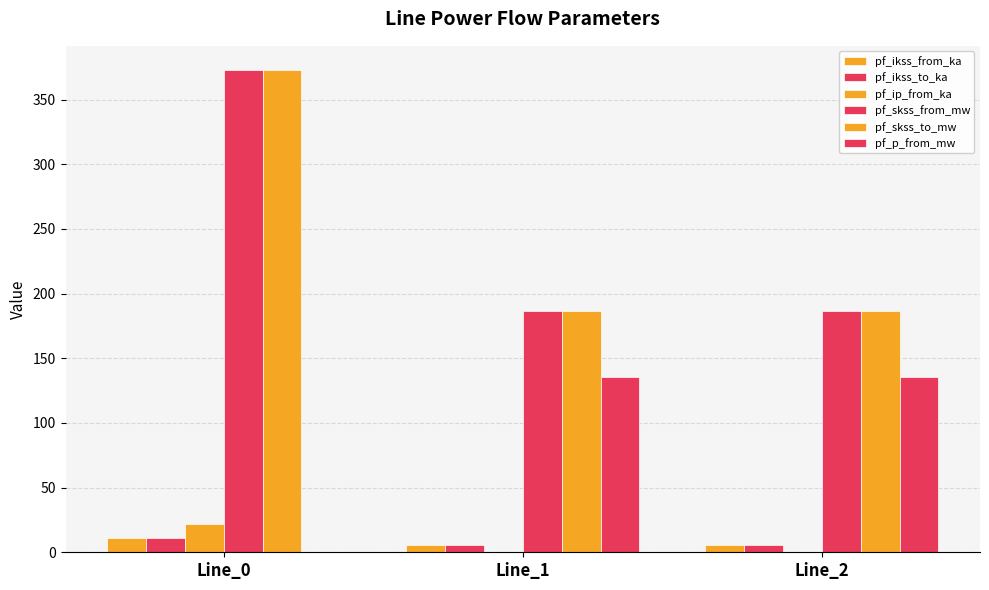

At which label does pf_ikss_from_ka reach its peak?

Line_0